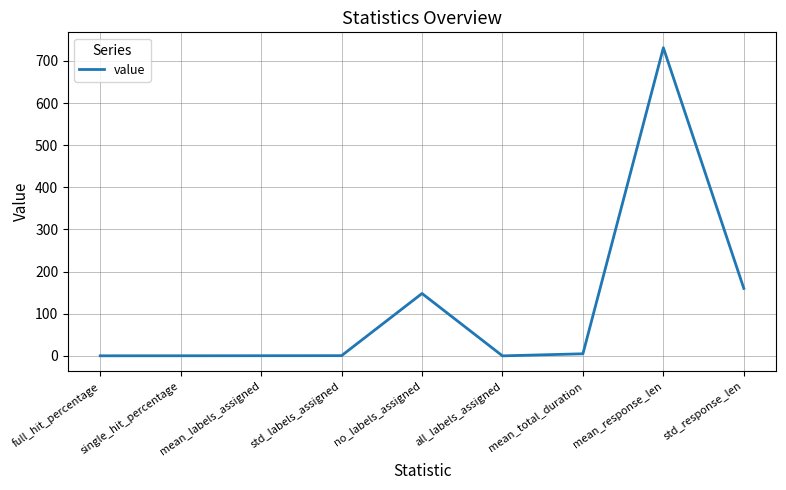

The value at std_response_len is 267.1. True or false?

False